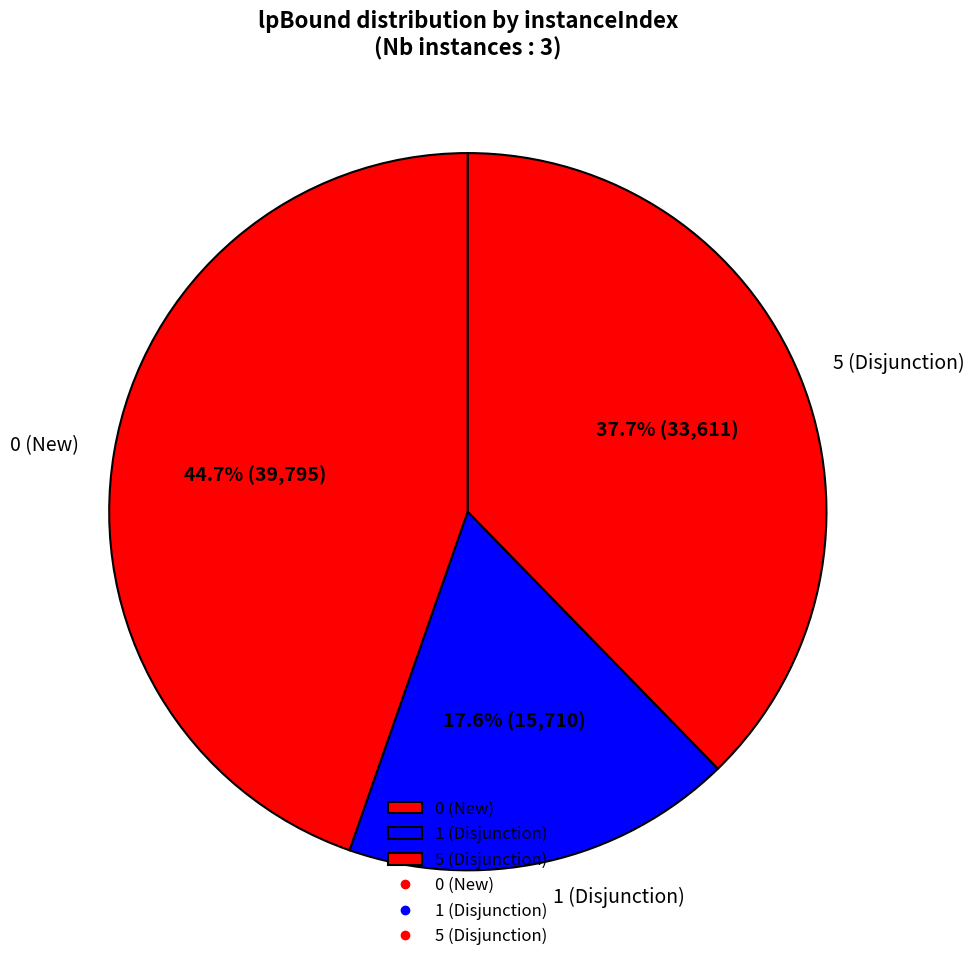

Which category has the biggest portion of the pie?

0 (New)